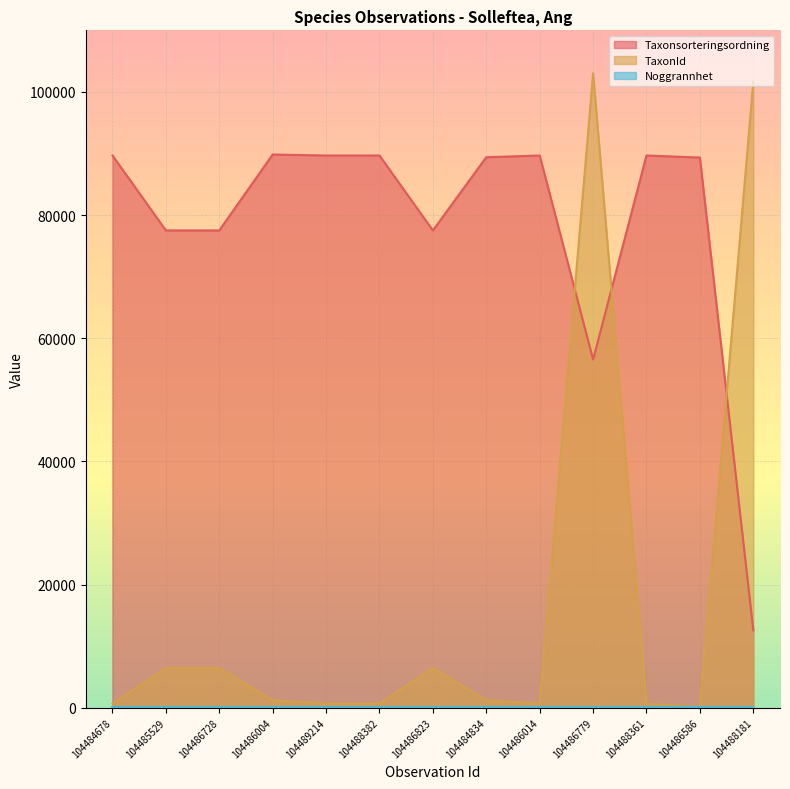

Which series has the largest range (max minus min)?

TaxonId